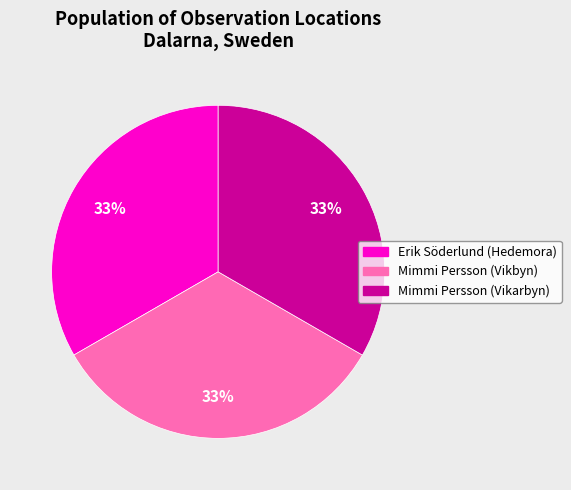

The Mimmi Persson (Vikbyn) slice represents 33% of the pie. True or false?

True